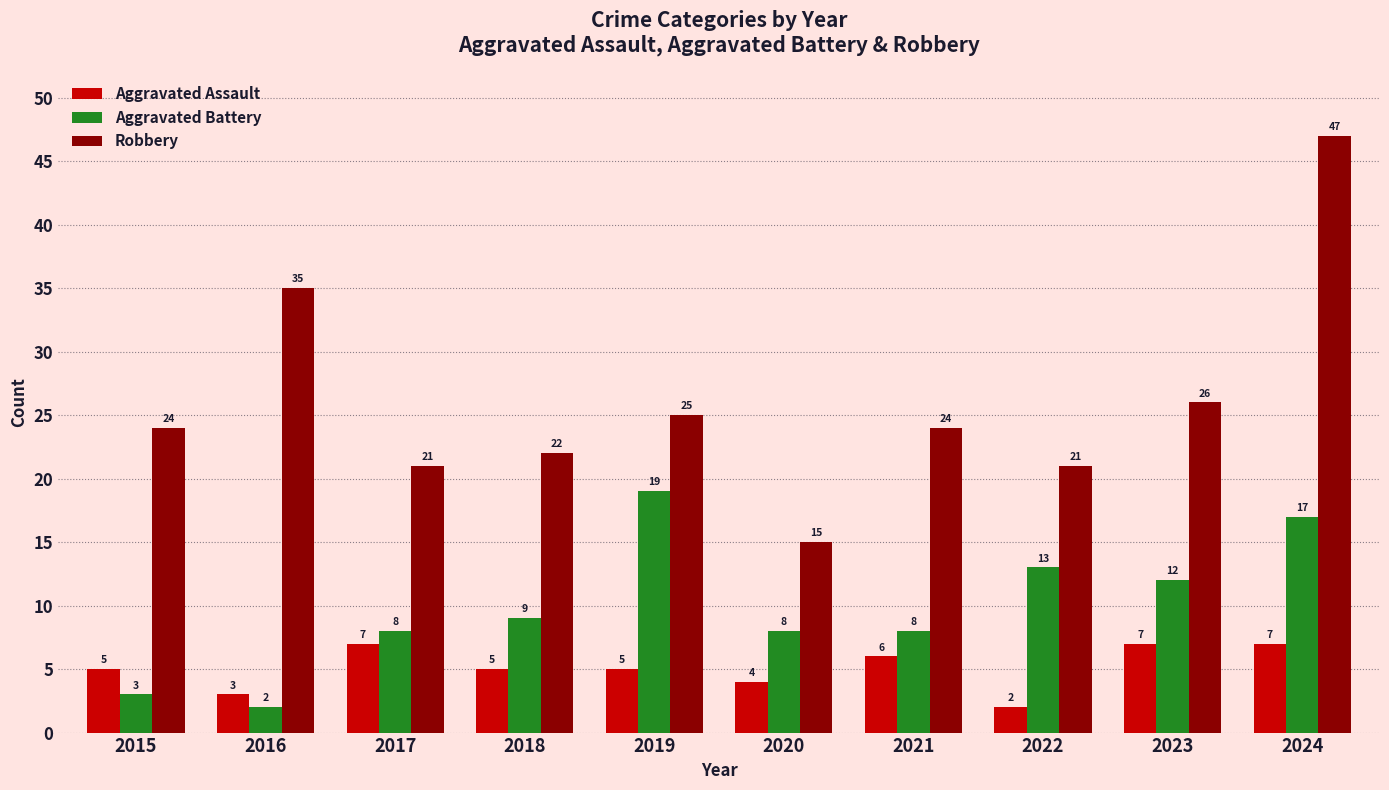

Reading left to right, transcribe all the data shown in this chart.

Aggravated Assault: 5	3	7	5	5	4	6	2	7	7
Aggravated Battery: 3	2	8	9	19	8	8	13	12	17
Robbery: 24	35	21	22	25	15	24	21	26	47